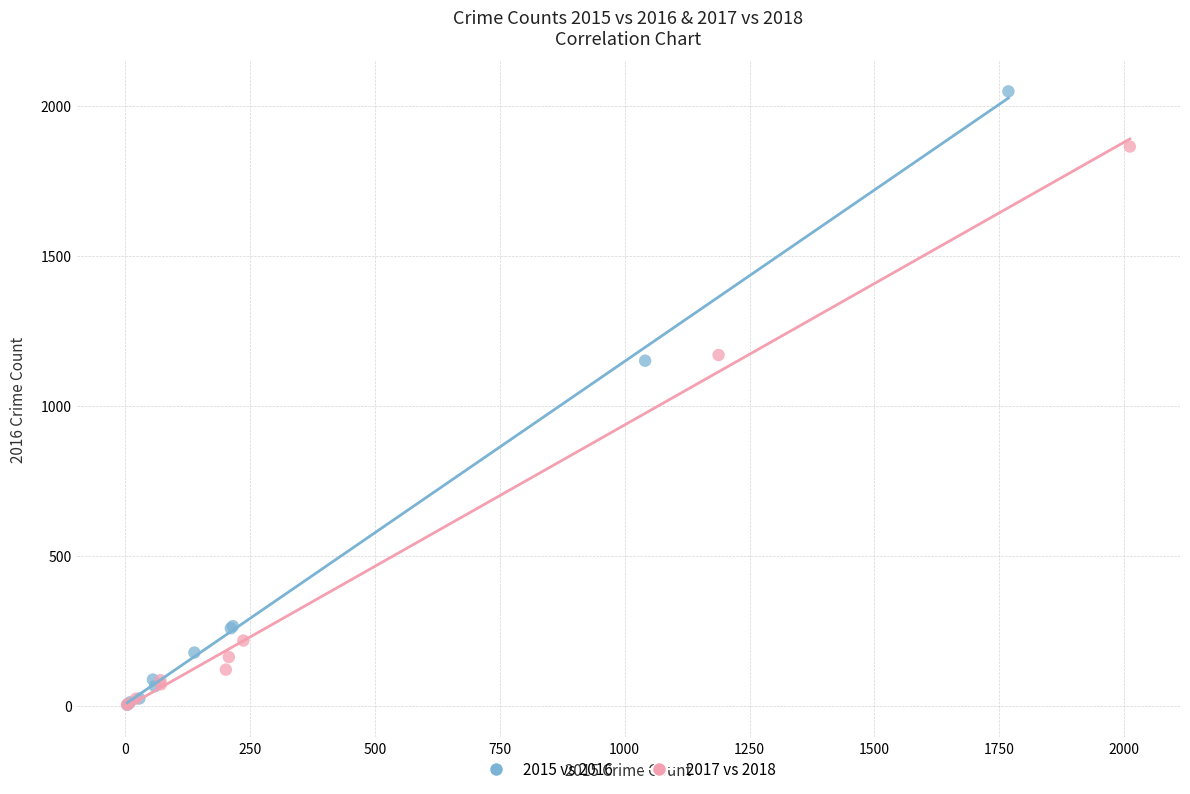

Which series contains the highest Y value?

2015 vs 2016